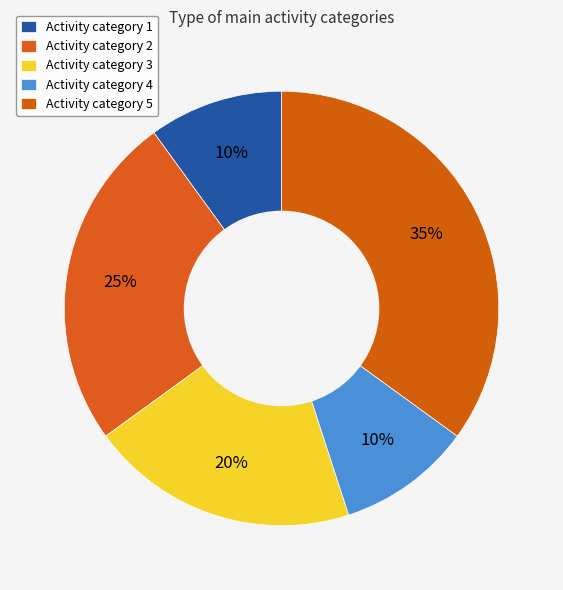

Does any single category account for the majority?

No